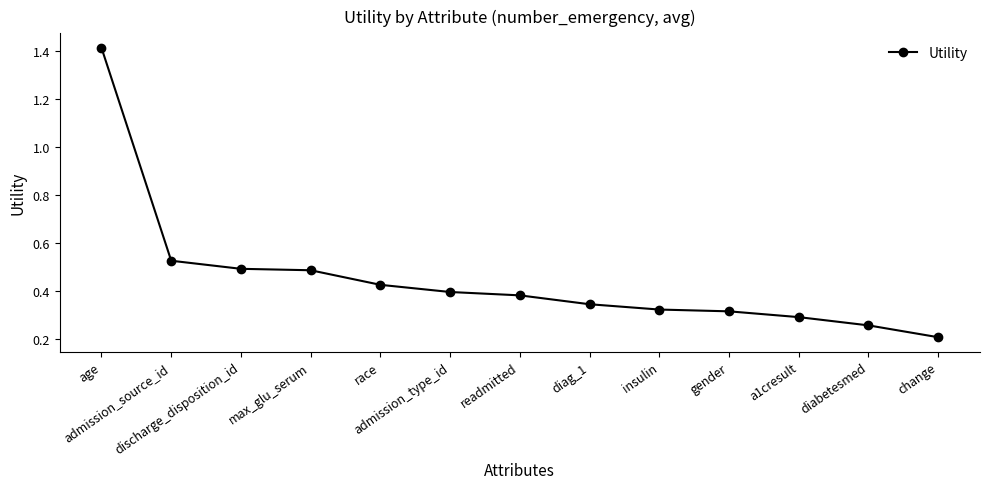

How many values are between 0 and 1?

12